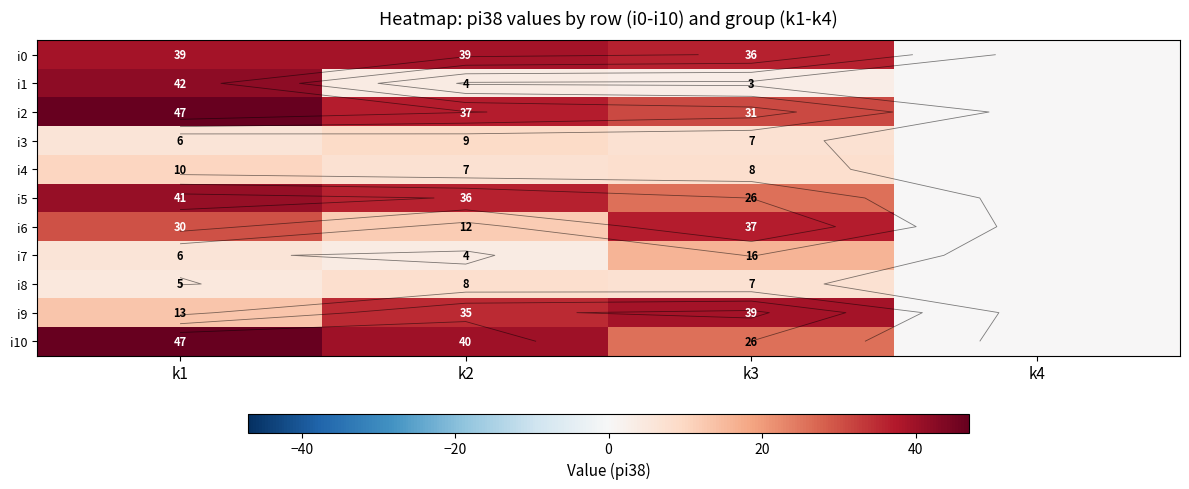

At which label does i10 first exceed 40?

k1